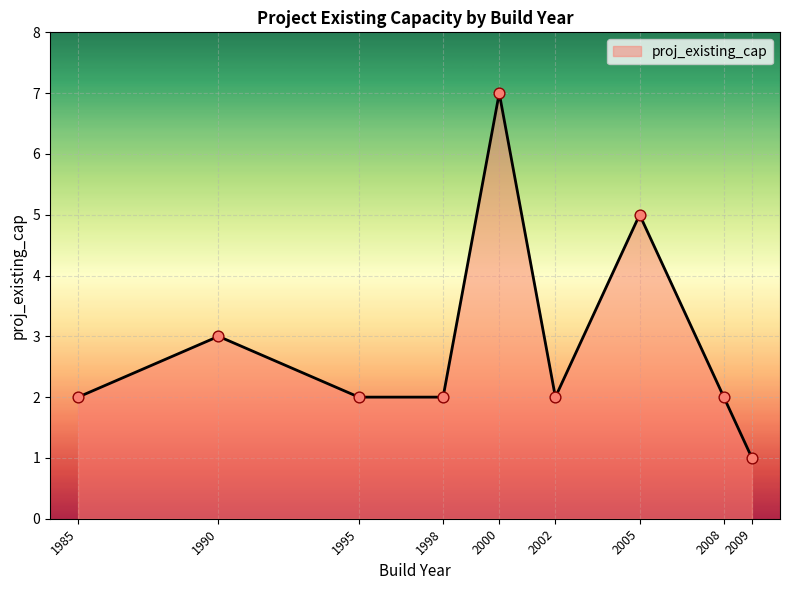

What is the ratio of the value at 1998 to the value at 2000?

0.3